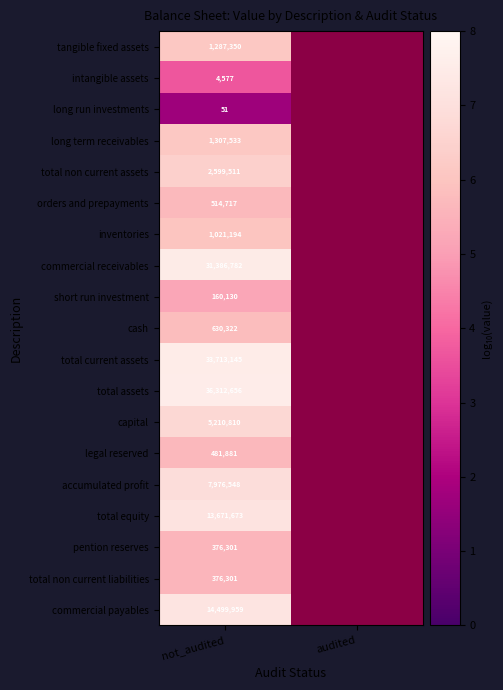

Which label corresponds to the smallest value in the chart?

not_audited